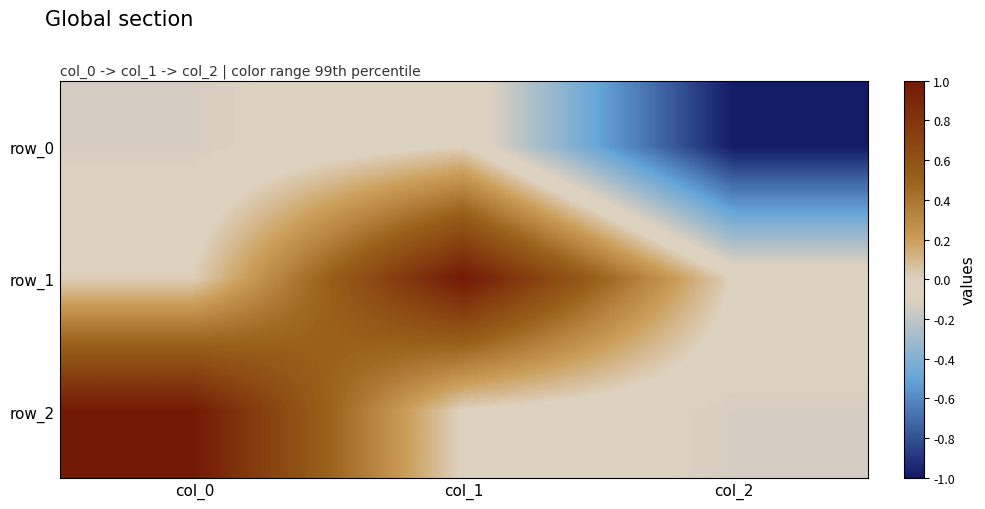

At which label is row_0 closest to 0?

col_1